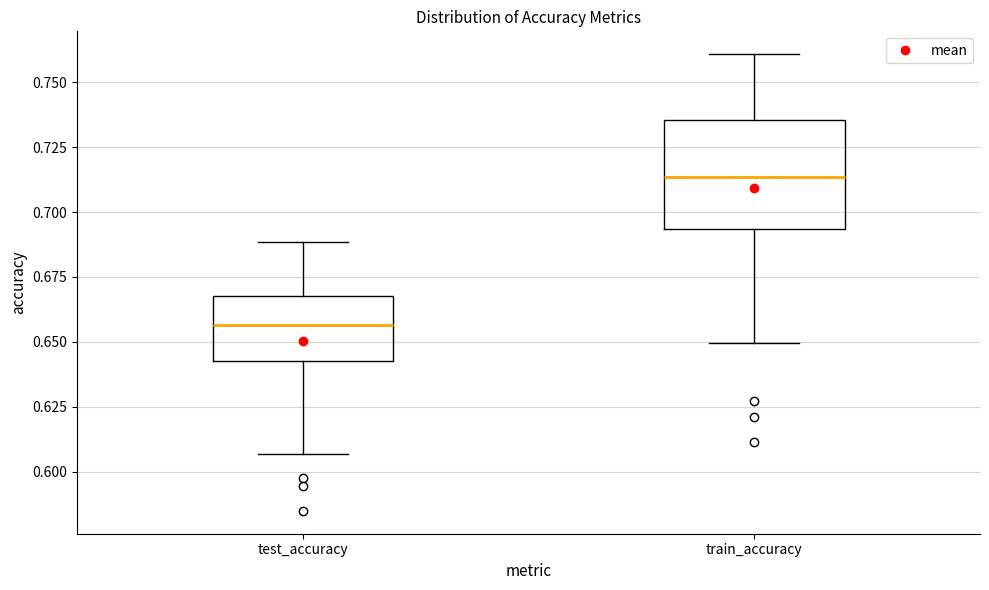

Where is the upper edge of the box for test_accuracy on the y-axis? The values are not printed on the chart, so give them approximately, as read against the axis.

0.670